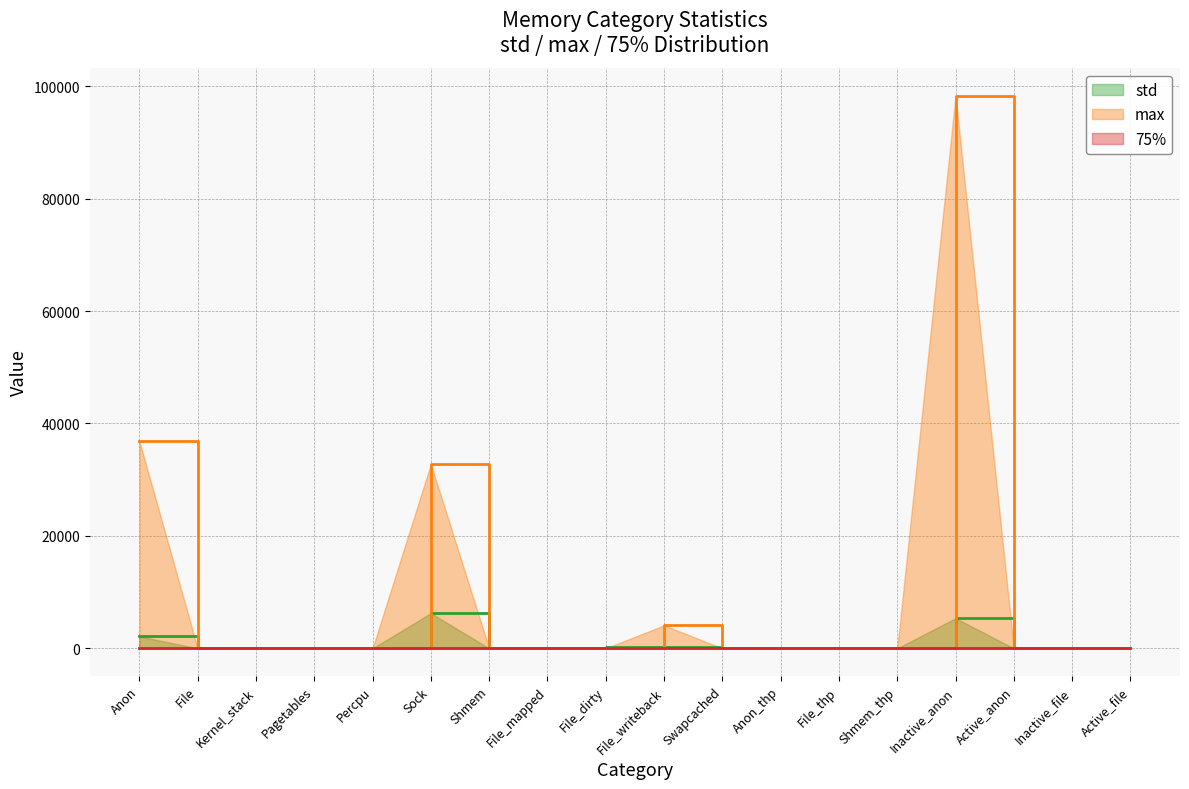

What is the greatest value displayed?

98304.0